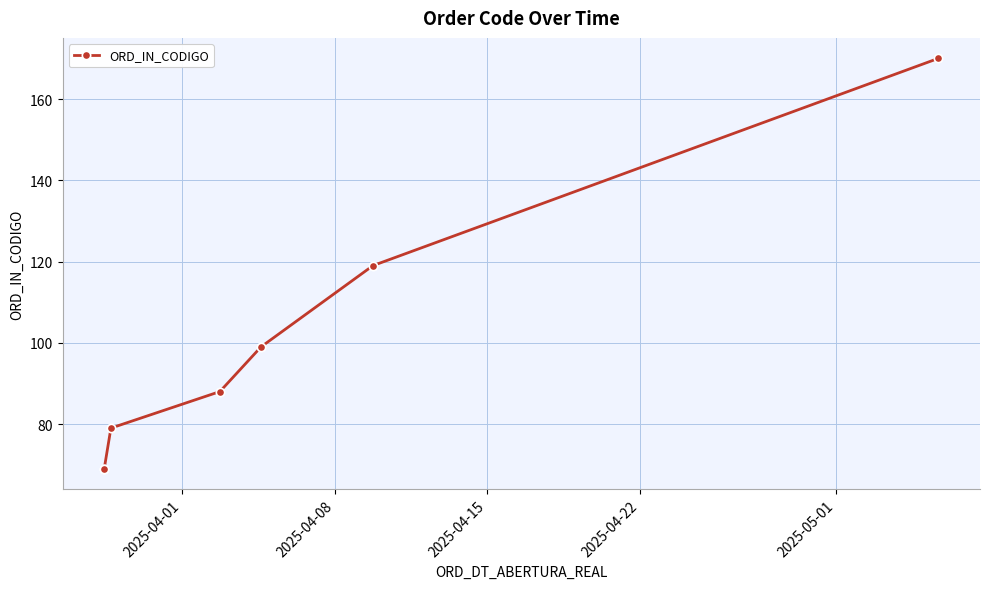

What is the difference between the maximum and second lowest values?

101